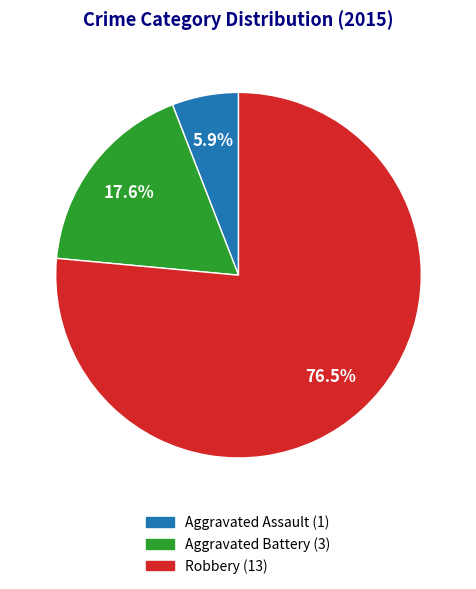

What is the smallest slice in the pie chart?

Aggravated Assault